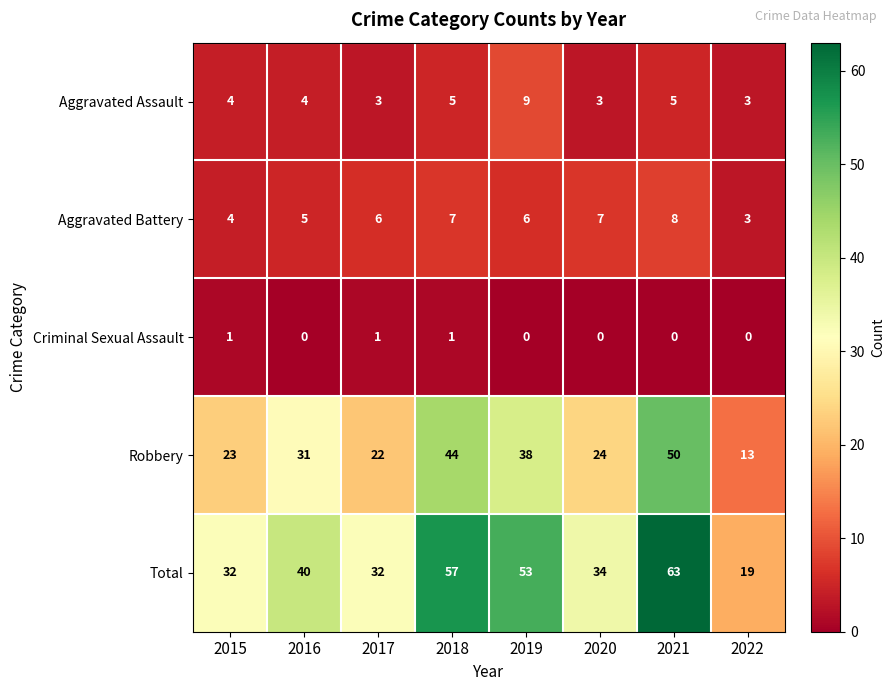

What is the sum of the Total values at 2016 and 2021?

103